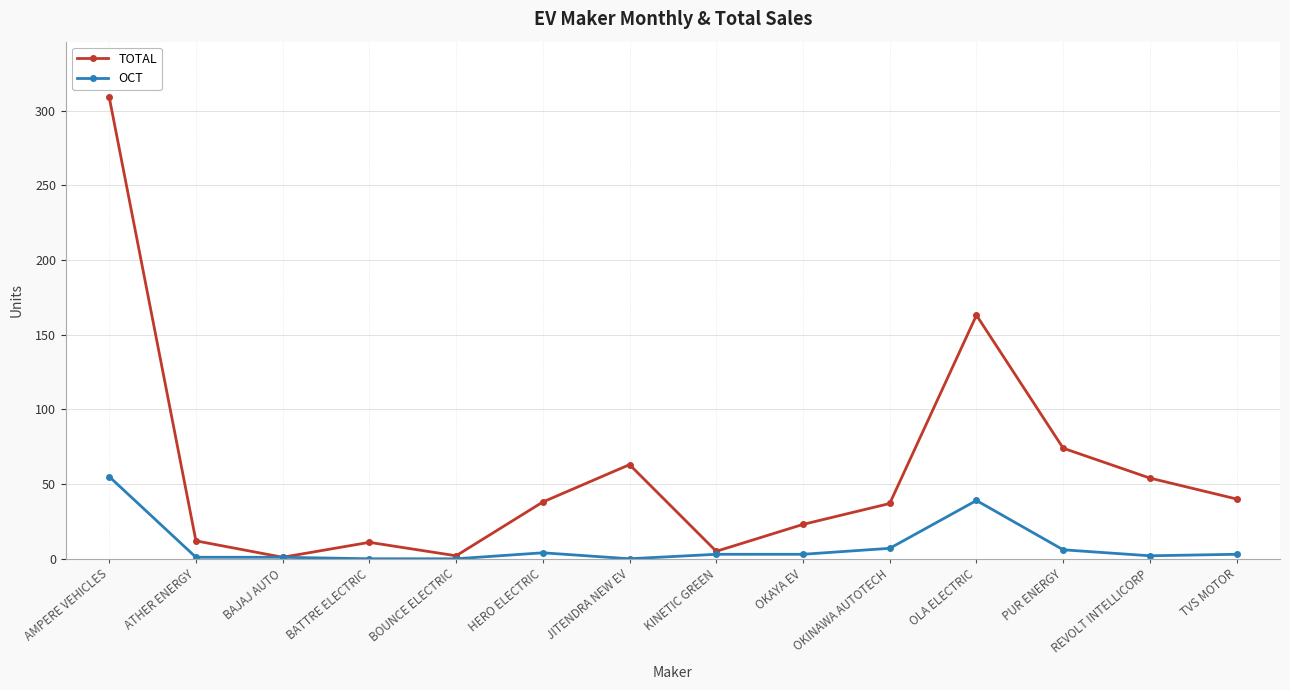

Which category has the highest value across all series?

AMPERE VEHICLES